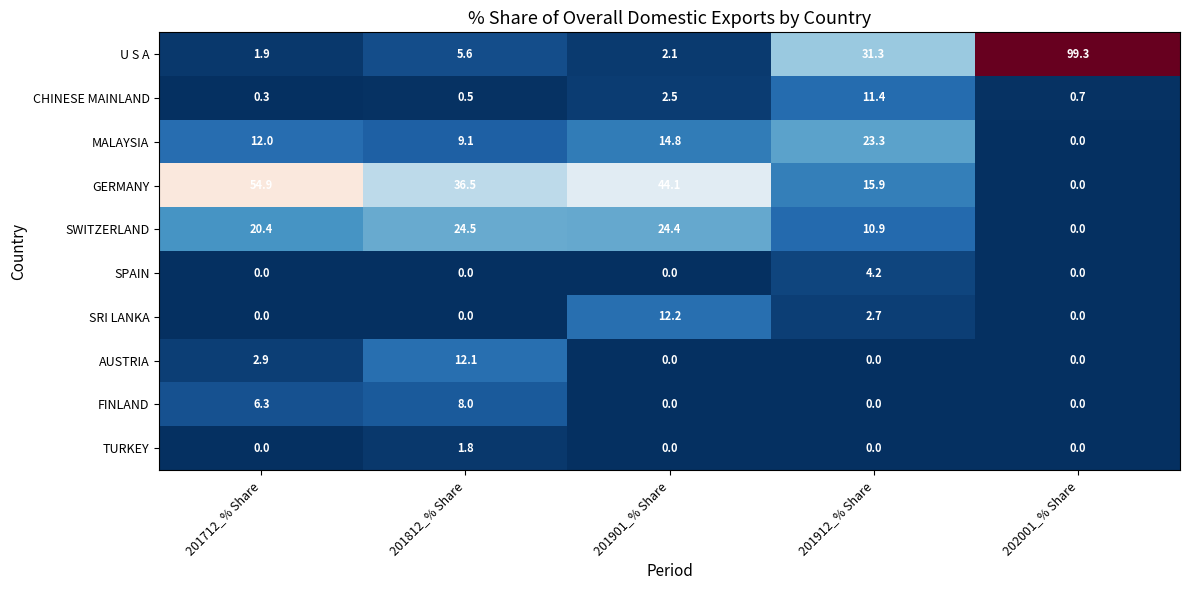

Which series has the largest range (max minus min)?

U S A